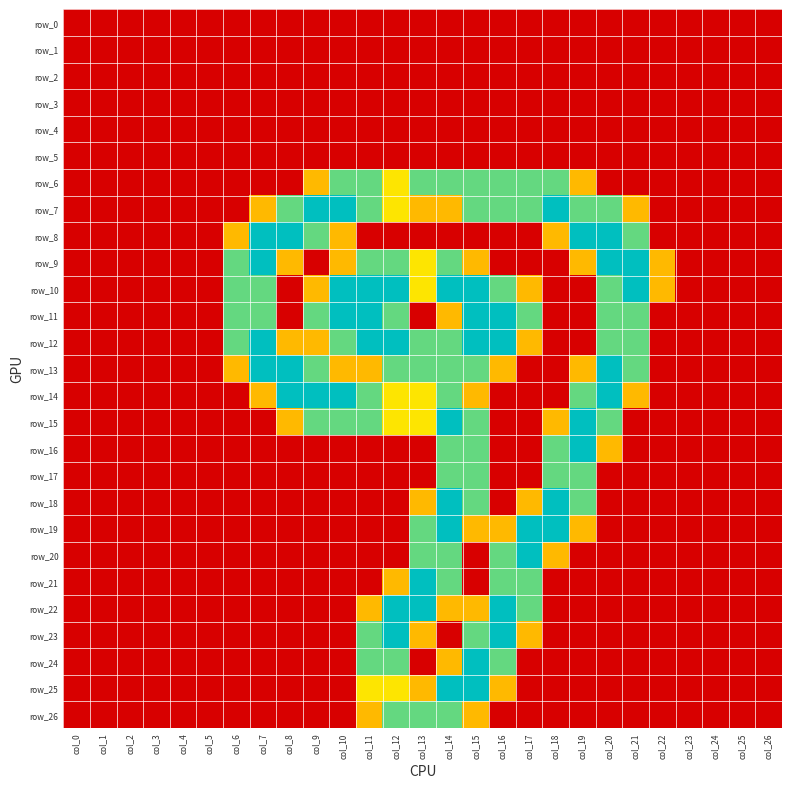

The row_3 series shows 0.0 at col_5. True or false?

True